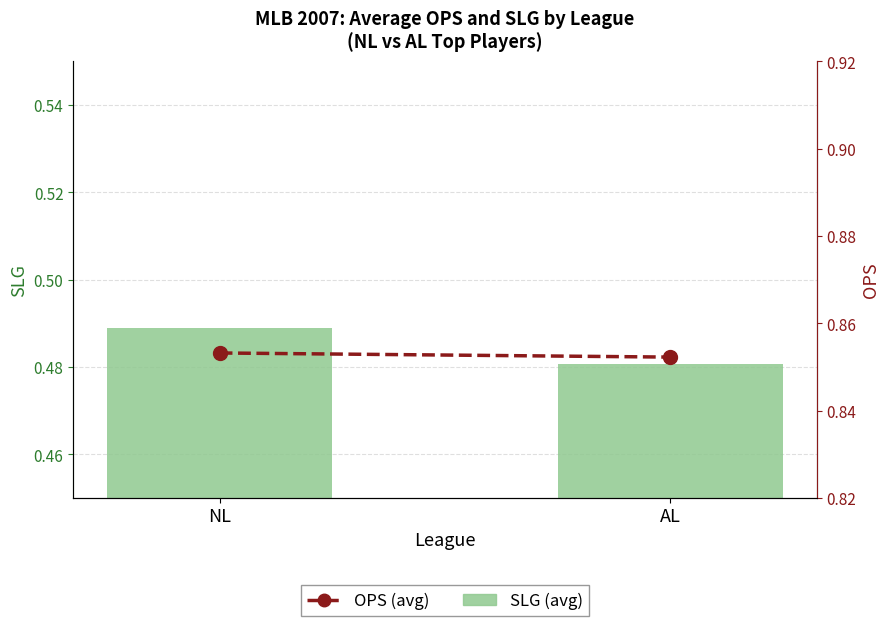

Which series has the largest total across all categories?

OPS (avg)